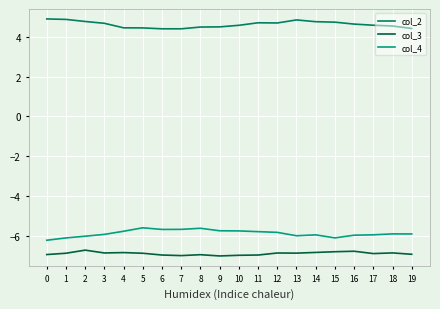

True or false: col_4 and col_2 intersect in this chart.

False